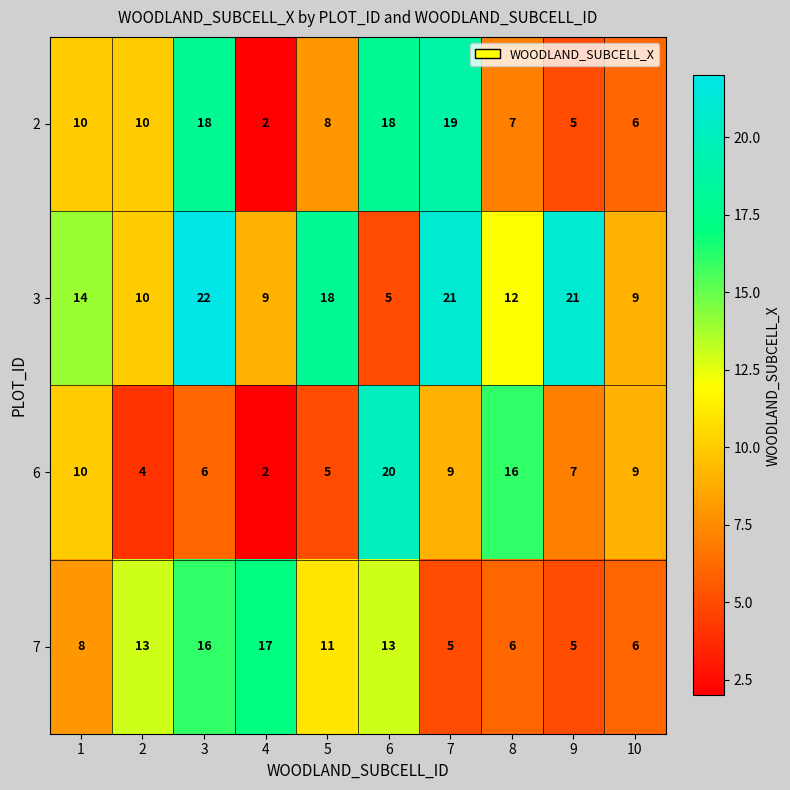

Read the 6 value at 6, to the nearest 10.

20